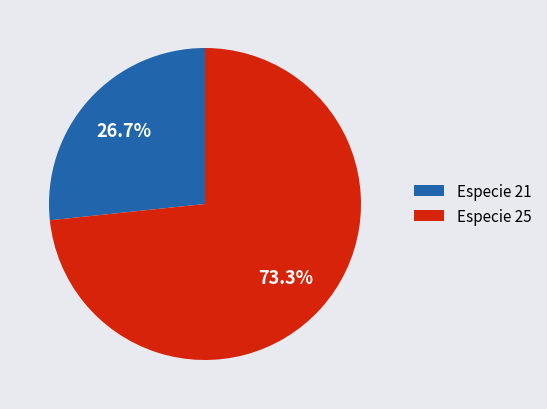

Is Especie 21 the majority of the pie?

No